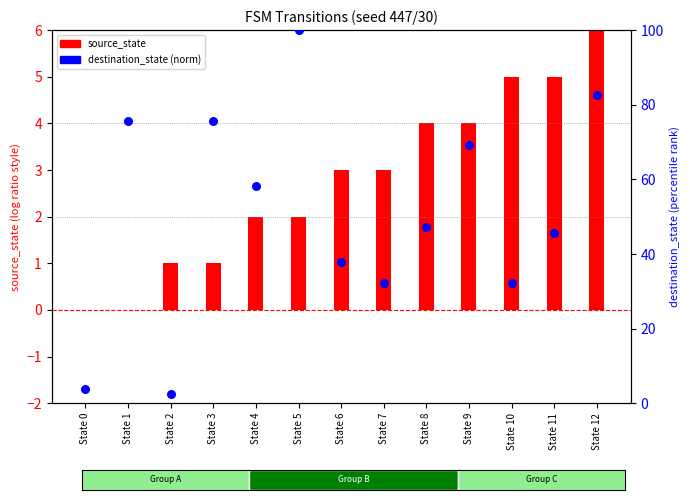

Which series has the largest total across all categories?

destination_state (norm)